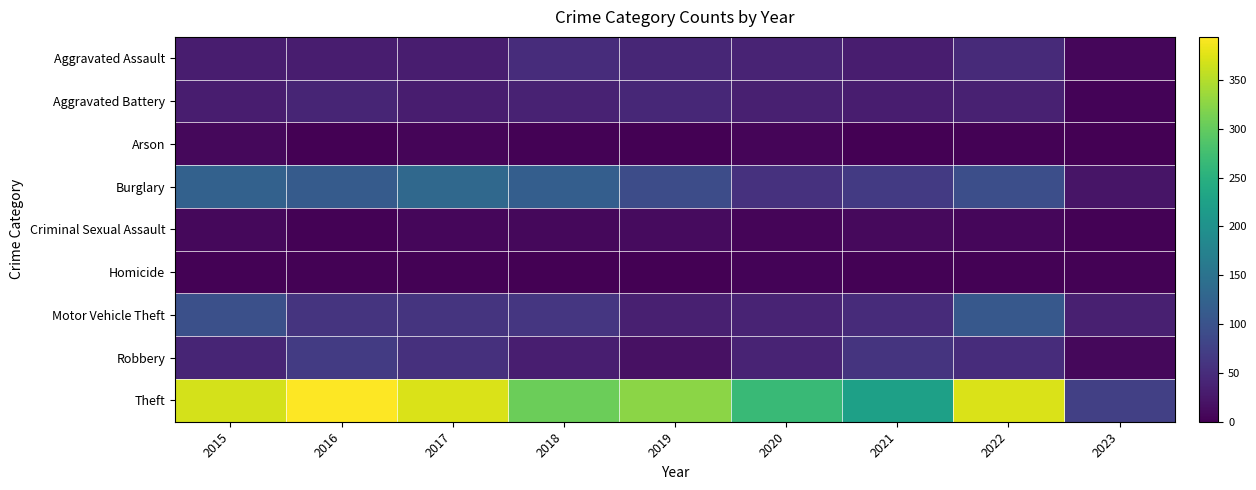

Reading right to left, what are all the values shown in this chart?

Aggravated Assault: 2023=7	2022=47	2021=32	2020=39	2019=43	2018=50	2017=32	2016=32	2015=32
Aggravated Battery: 2023=4	2022=36	2021=31	2020=35	2019=44	2018=37	2017=32	2016=41	2015=31
Arson: 2023=1	2022=2	2021=0	2020=6	2019=1	2018=2	2017=5	2016=1	2015=9
Burglary: 2023=22	2022=94	2021=67	2020=56	2019=92	2018=117	2017=133	2016=113	2015=123
Criminal Sexual Assault: 2023=2	2022=7	2021=10	2020=6	2019=11	2018=9	2017=7	2016=2	2015=9
Homicide: 2023=2	2022=2	2021=2	2020=4	2019=0	2018=0	2017=2	2016=2	2015=3
Motor Vehicle Theft: 2023=35	2022=109	2021=49	2020=40	2019=35	2018=63	2017=59	2016=59	2015=96
Robbery: 2023=8	2022=50	2021=59	2020=40	2019=17	2018=33	2017=55	2016=69	2015=41
Theft: 2023=75	2022=371	2021=224	2020=267	2019=325	2018=305	2017=372	2016=394	2015=369